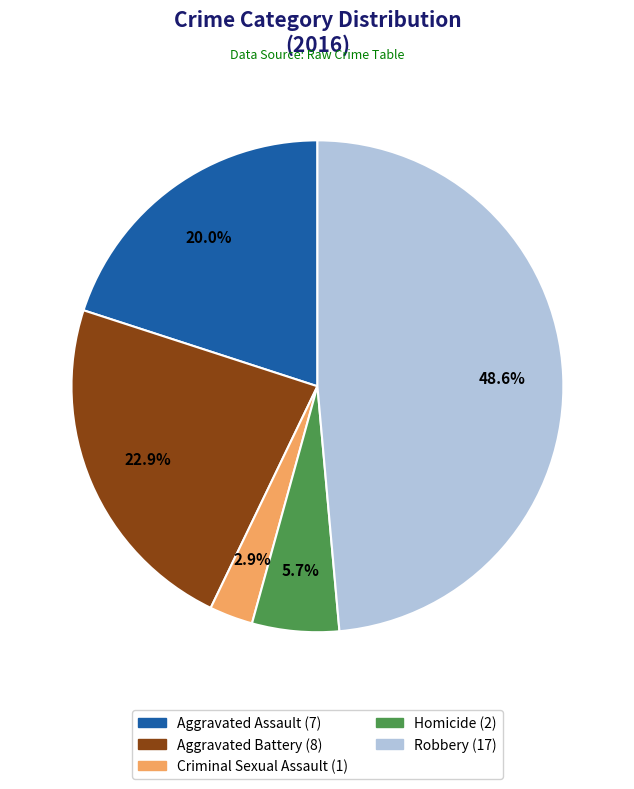

How many slices are in this pie chart?

5